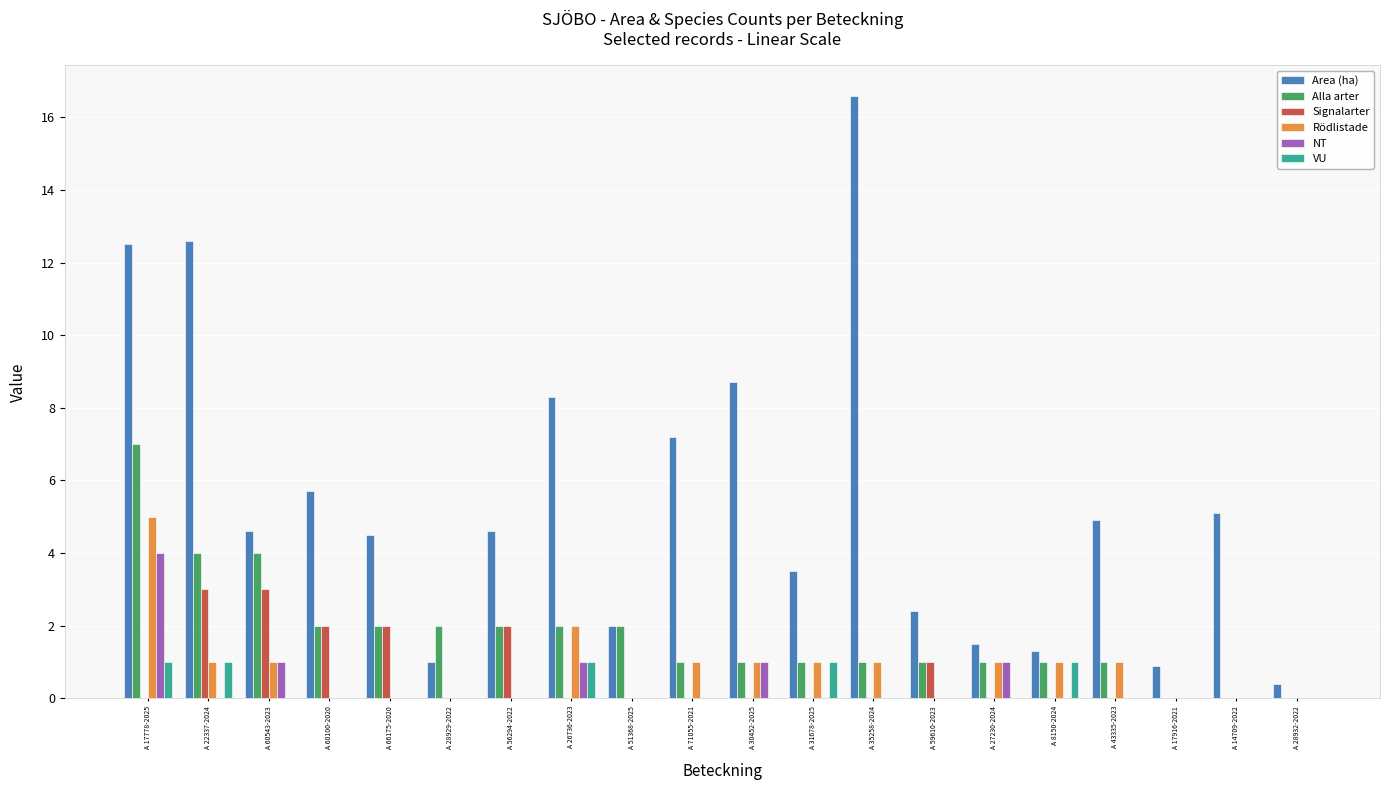

Reading right to left, transcribe all the data shown in this chart.

Area (ha): A 28932-2022=0.4	A 14709-2022=5.1	A 17916-2021=0.9	A 43335-2023=4.9	A 8150-2024=1.3	A 27230-2024=1.5	A 59610-2023=2.4	A 35258-2024=16.6	A 31678-2025=3.5	A 30452-2025=8.7	A 71055-2021=7.2	A 51368-2025=2.0	A 26736-2023=8.3	A 56294-2022=4.6	A 28929-2022=1.0	A 66175-2020=4.5	A 60100-2020=5.7	A 60543-2023=4.6	A 22337-2024=12.6	A 17778-2025=12.5
Alla arter: A 28932-2022=0.0	A 14709-2022=0.0	A 17916-2021=0.0	A 43335-2023=1.0	A 8150-2024=1.0	A 27230-2024=1.0	A 59610-2023=1.0	A 35258-2024=1.0	A 31678-2025=1.0	A 30452-2025=1.0	A 71055-2021=1.0	A 51368-2025=2.0	A 26736-2023=2.0	A 56294-2022=2.0	A 28929-2022=2.0	A 66175-2020=2.0	A 60100-2020=2.0	A 60543-2023=4.0	A 22337-2024=4.0	A 17778-2025=7.0
Signalarter: A 28932-2022=0.0	A 14709-2022=0.0	A 17916-2021=0.0	A 43335-2023=0.0	A 8150-2024=0.0	A 27230-2024=0.0	A 59610-2023=1.0	A 35258-2024=0.0	A 31678-2025=0.0	A 30452-2025=0.0	A 71055-2021=0.0	A 51368-2025=0.0	A 26736-2023=0.0	A 56294-2022=2.0	A 28929-2022=0.0	A 66175-2020=2.0	A 60100-2020=2.0	A 60543-2023=3.0	A 22337-2024=3.0	A 17778-2025=0.0
Rödlistade: A 28932-2022=0.0	A 14709-2022=0.0	A 17916-2021=0.0	A 43335-2023=1.0	A 8150-2024=1.0	A 27230-2024=1.0	A 59610-2023=0.0	A 35258-2024=1.0	A 31678-2025=1.0	A 30452-2025=1.0	A 71055-2021=1.0	A 51368-2025=0.0	A 26736-2023=2.0	A 56294-2022=0.0	A 28929-2022=0.0	A 66175-2020=0.0	A 60100-2020=0.0	A 60543-2023=1.0	A 22337-2024=1.0	A 17778-2025=5.0
NT: A 28932-2022=0.0	A 14709-2022=0.0	A 17916-2021=0.0	A 43335-2023=0.0	A 8150-2024=0.0	A 27230-2024=1.0	A 59610-2023=0.0	A 35258-2024=0.0	A 31678-2025=0.0	A 30452-2025=1.0	A 71055-2021=0.0	A 51368-2025=0.0	A 26736-2023=1.0	A 56294-2022=0.0	A 28929-2022=0.0	A 66175-2020=0.0	A 60100-2020=0.0	A 60543-2023=1.0	A 22337-2024=0.0	A 17778-2025=4.0
VU: A 28932-2022=0.0	A 14709-2022=0.0	A 17916-2021=0.0	A 43335-2023=0.0	A 8150-2024=1.0	A 27230-2024=0.0	A 59610-2023=0.0	A 35258-2024=0.0	A 31678-2025=1.0	A 30452-2025=0.0	A 71055-2021=0.0	A 51368-2025=0.0	A 26736-2023=1.0	A 56294-2022=0.0	A 28929-2022=0.0	A 66175-2020=0.0	A 60100-2020=0.0	A 60543-2023=0.0	A 22337-2024=1.0	A 17778-2025=1.0